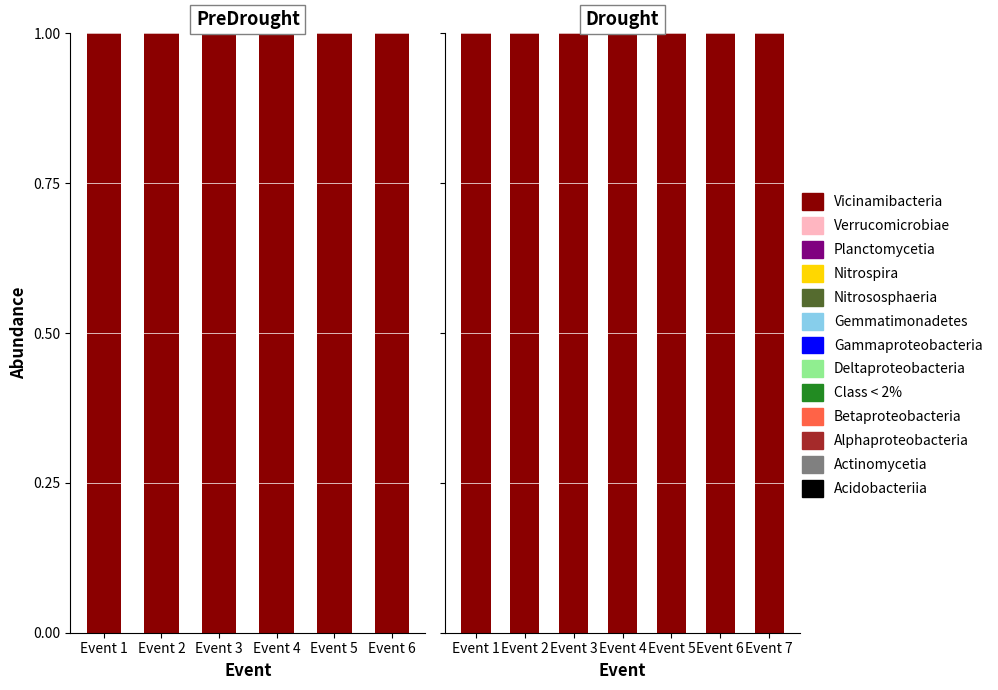

At how many categories does at least one series exceed 0?

7